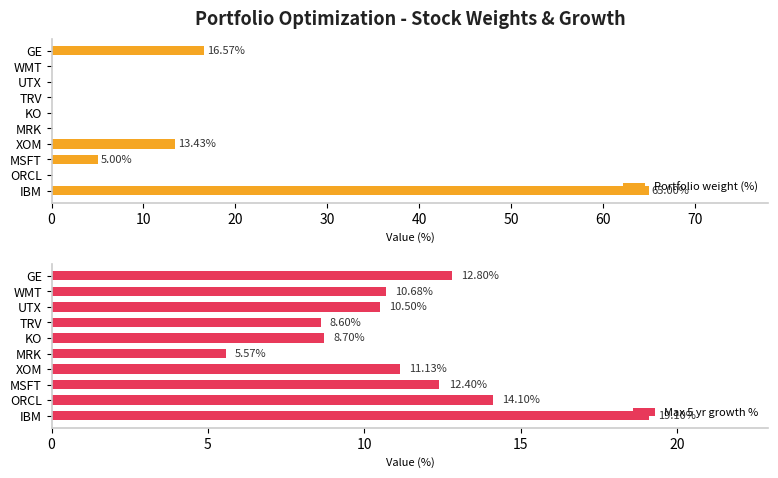

What is the sum of all Portfolio weight (%) values?

100.0